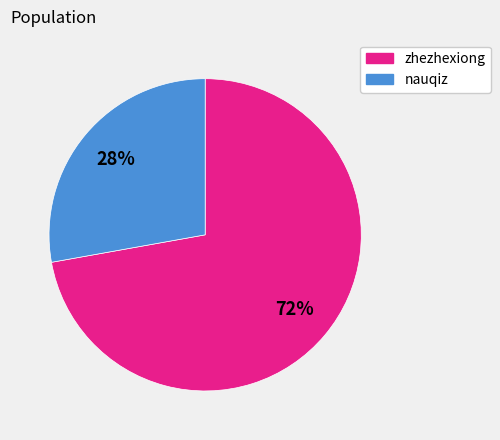

To the nearest percent, what is the difference between the largest and smallest slice percentages?

44%